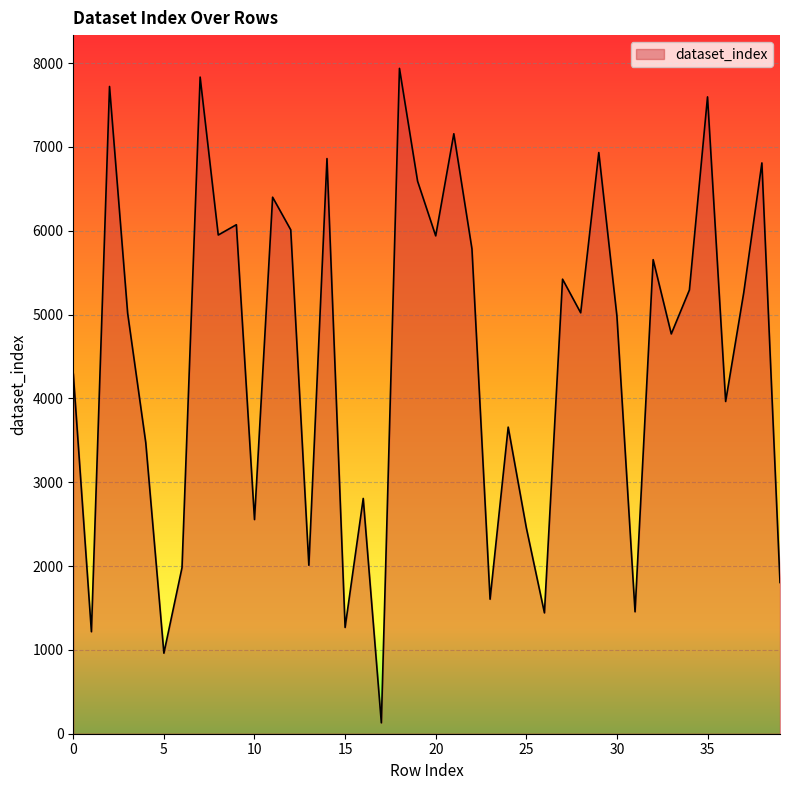

What is the maximum value shown in the chart?

7938